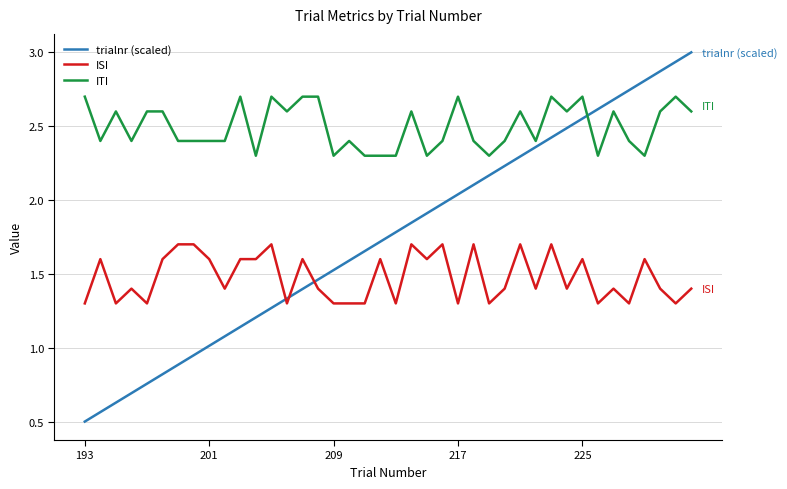

Which series ends up on top after the final intersection of ITI and trialnr (scaled)?

trialnr (scaled)